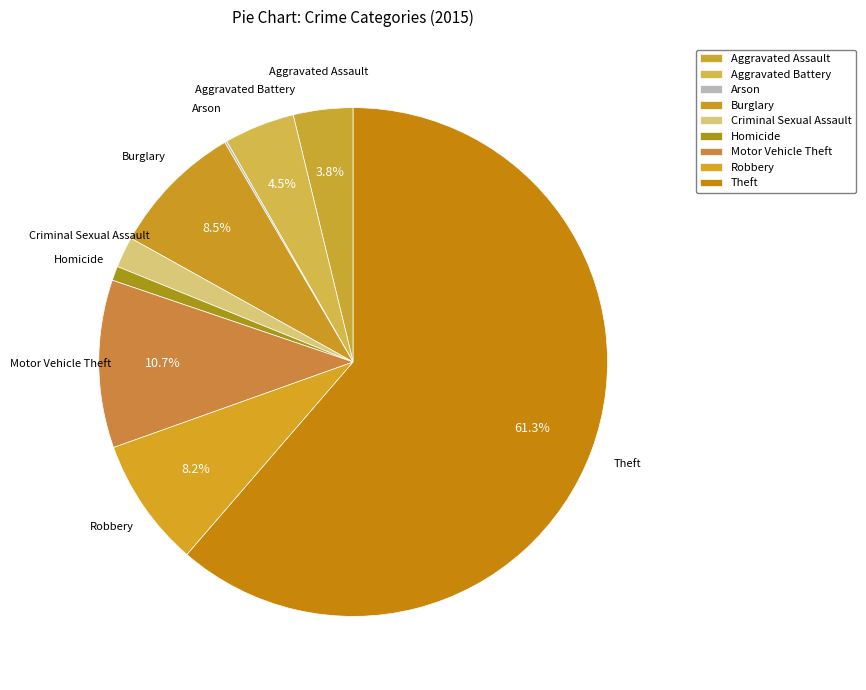

Which slice is the smallest?

Arson